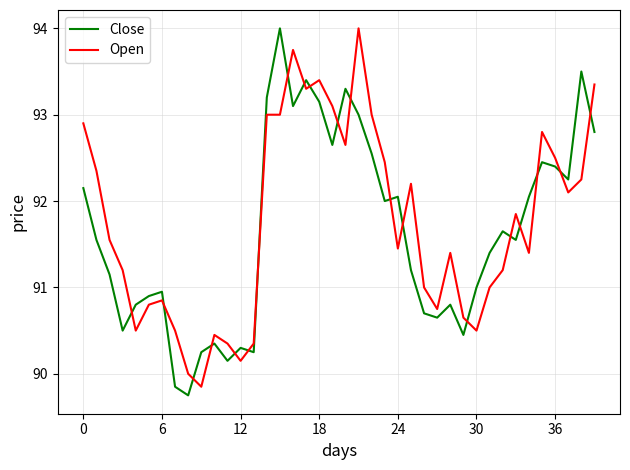

True or false: Open and Close cross at least once.

True